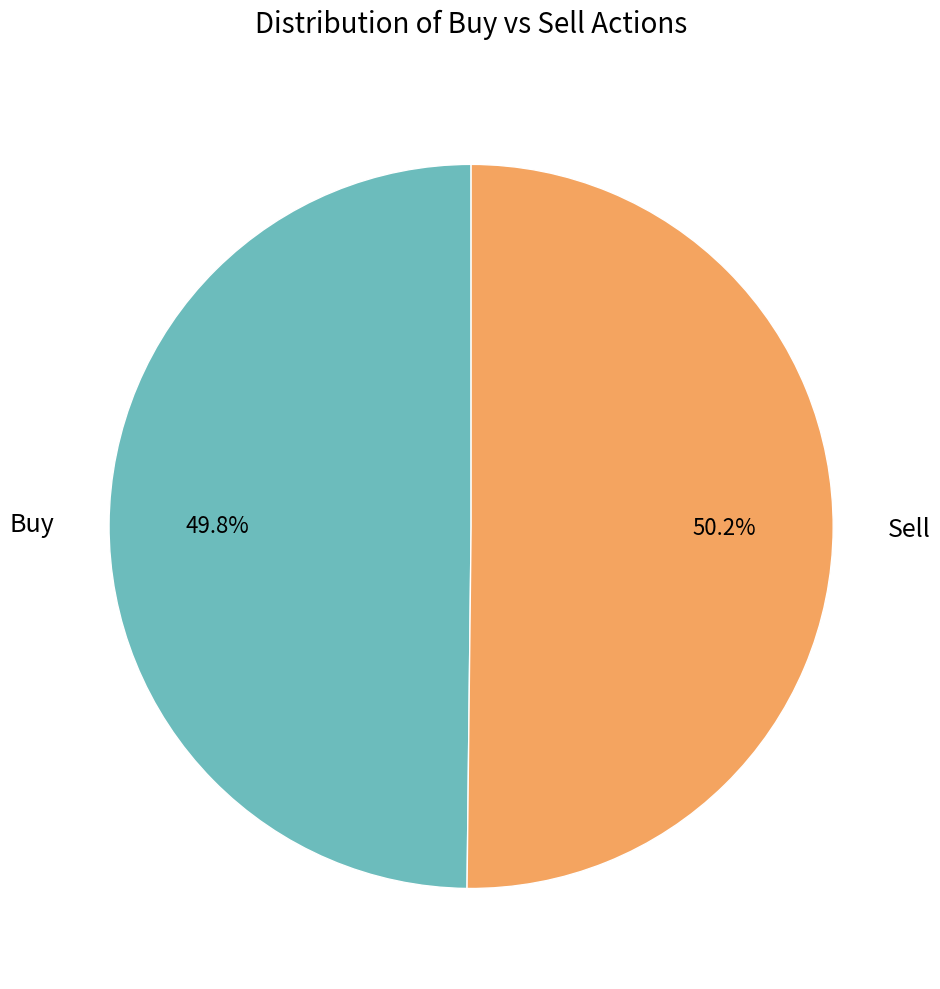

How much of the chart is everything except Buy?

50.2%